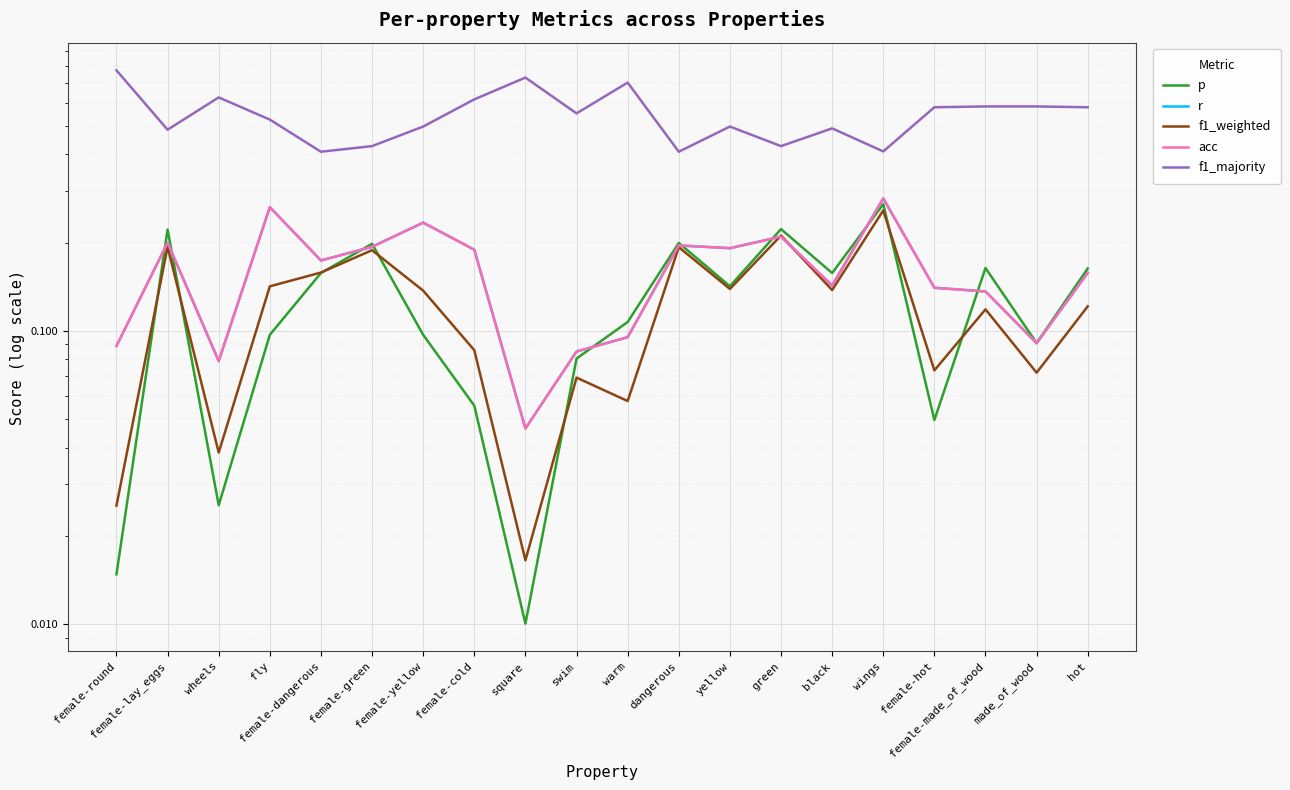

Between which two adjacent categories do r and f1_weighted first intersect?

yellow and green